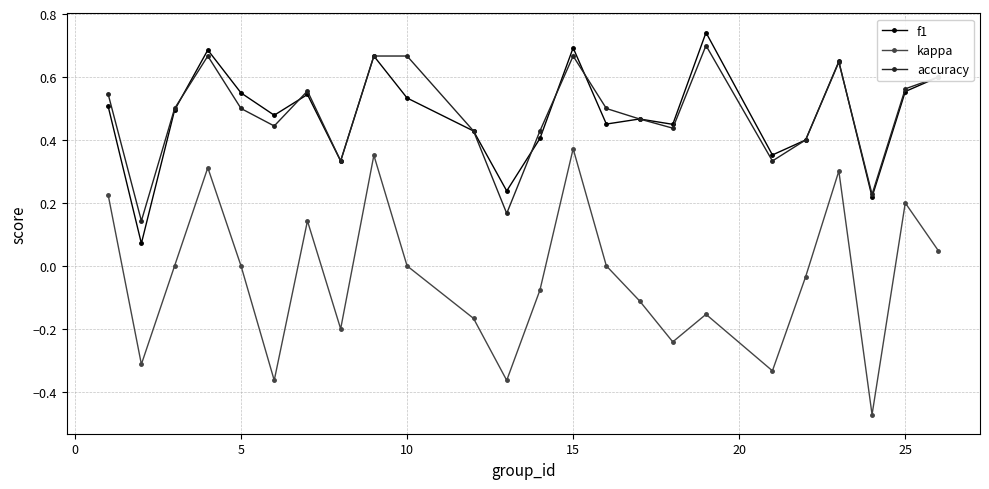

What are all the series names shown in the legend?

f1, kappa, accuracy